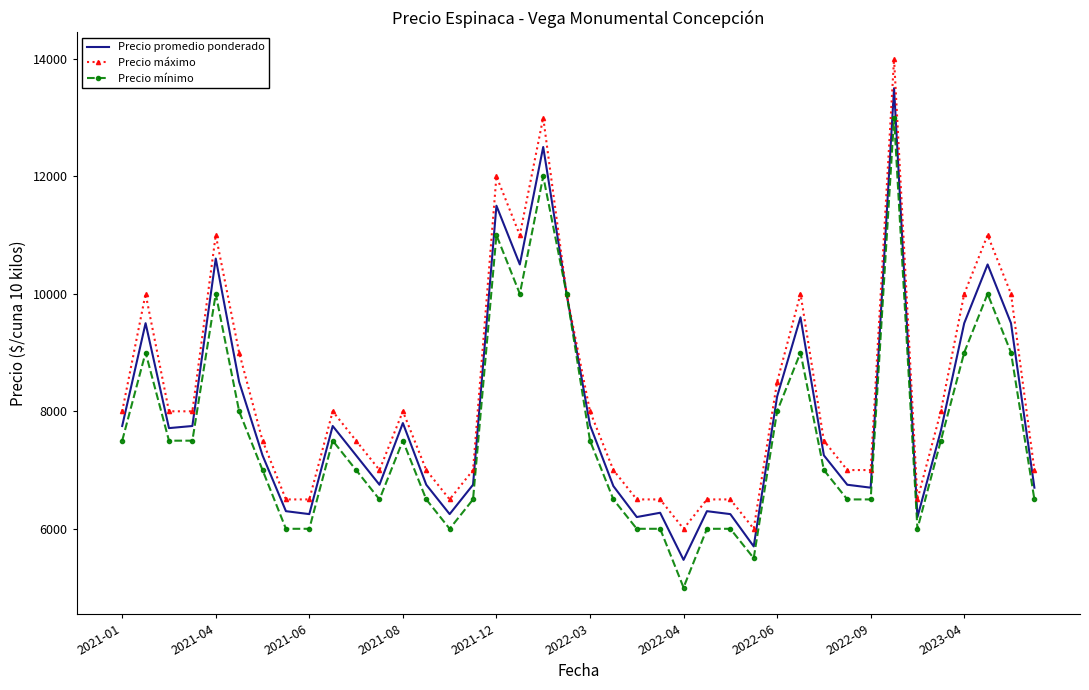

What is the smallest value displayed?

5000